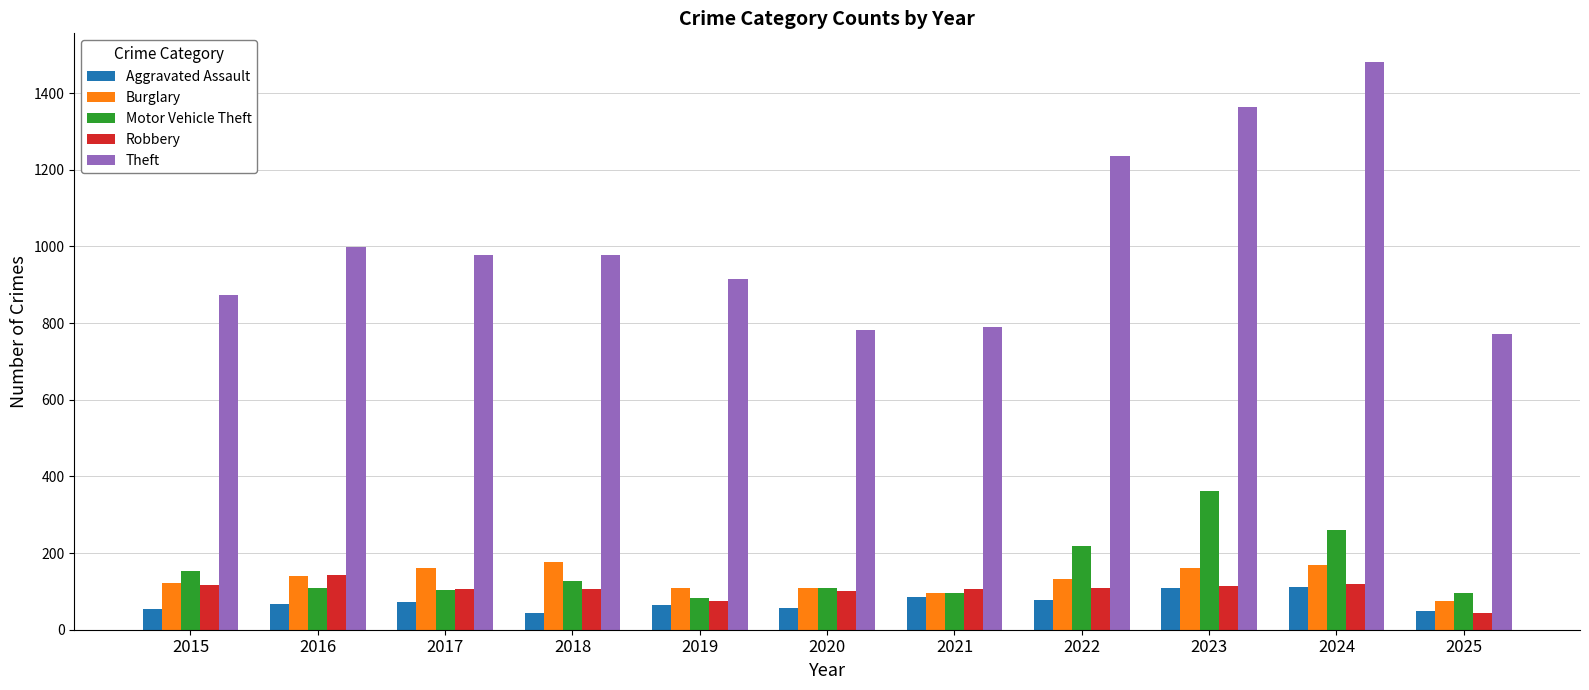

What is the difference between the second highest and minimum values in the Burglary series?

94